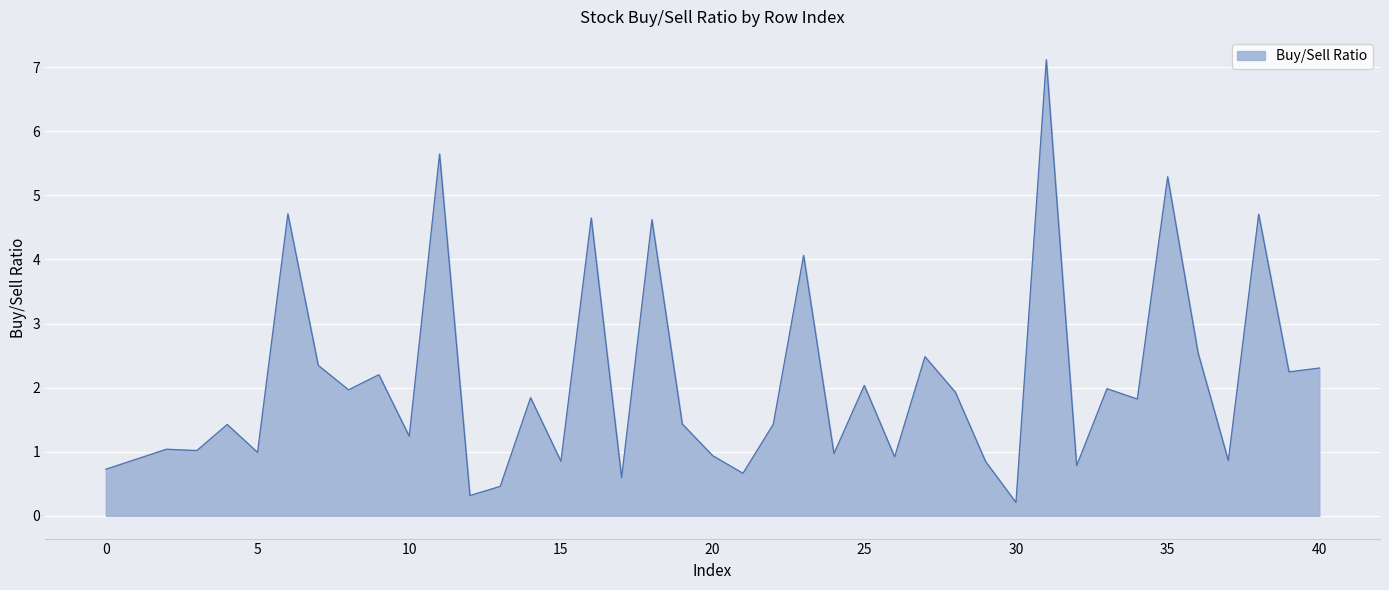

What is the difference between the maximum and minimum values?

6.9